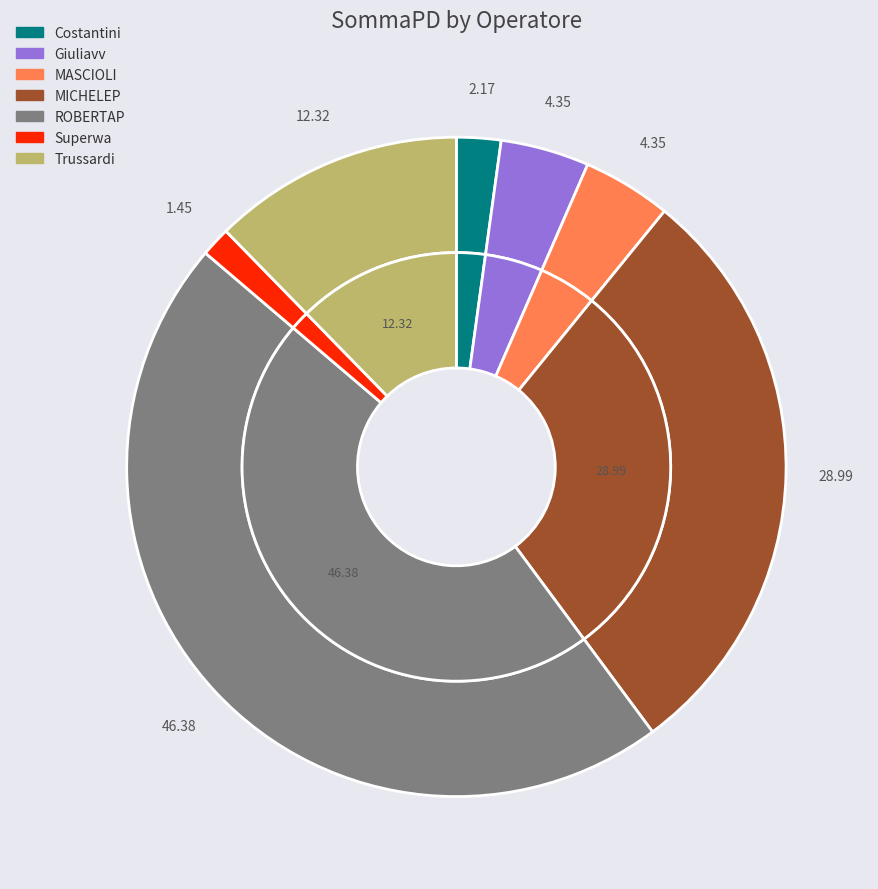

To the nearest percent, what is the difference between the MICHELEP and Giuliavv slice percentages?

25%